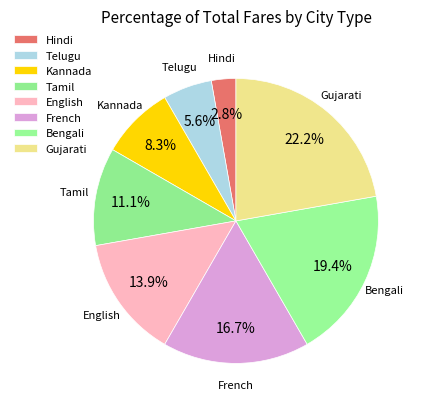

The English slice represents 6% of the pie. True or false?

False